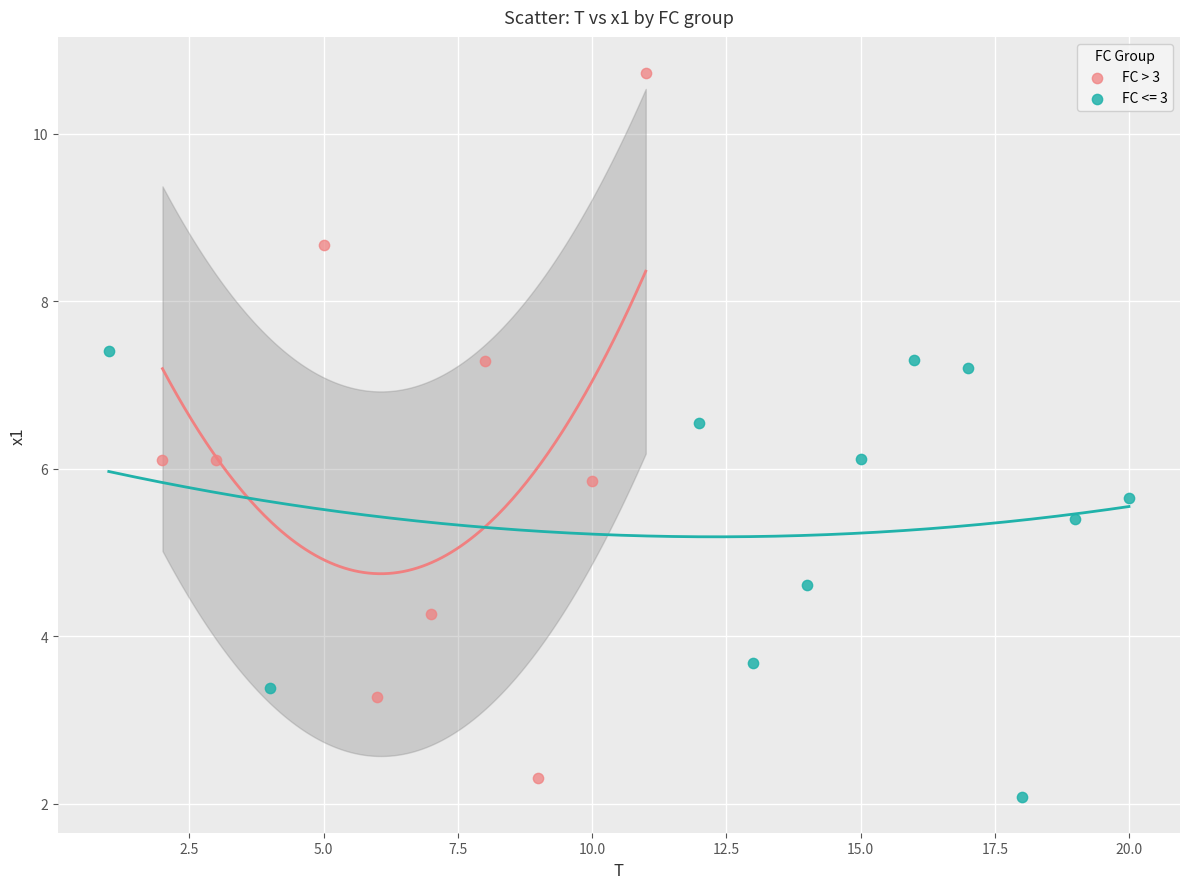

Which series contains the highest Y value?

FC > 3